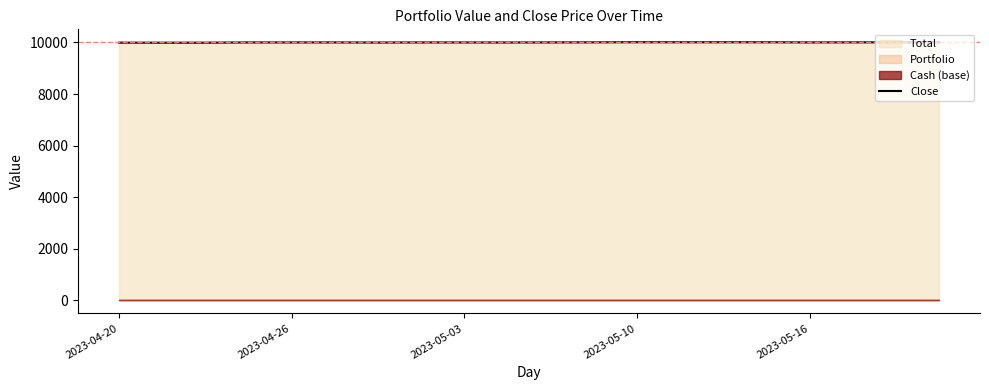

What is the average value?

10000.0